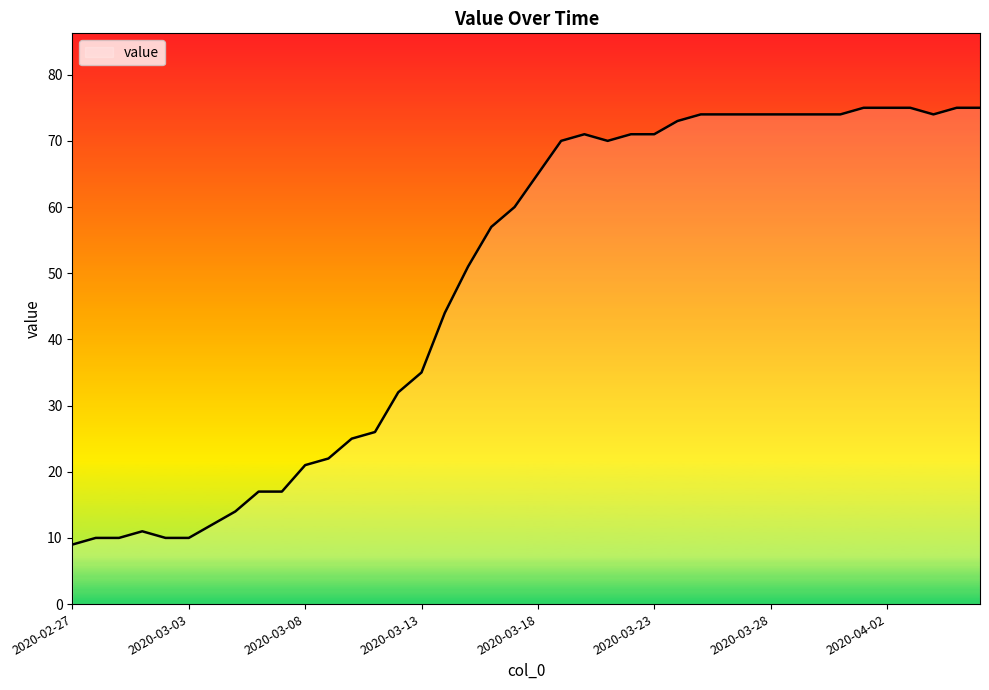

What is the minimum value shown in the chart?

9